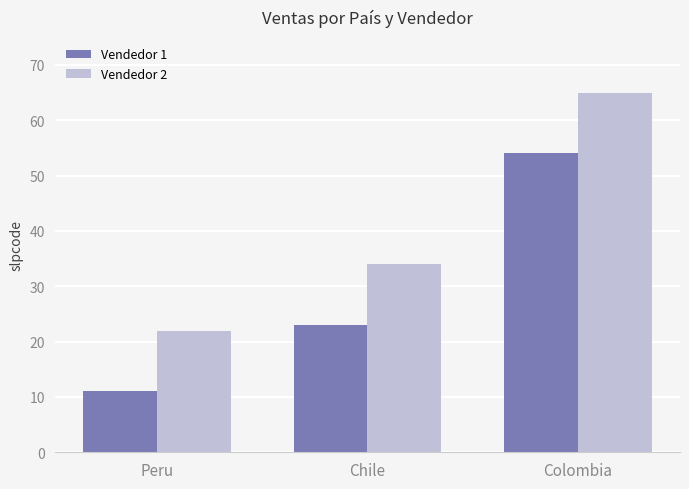

The Vendedor 1 series shows 41 at Chile. True or false?

False